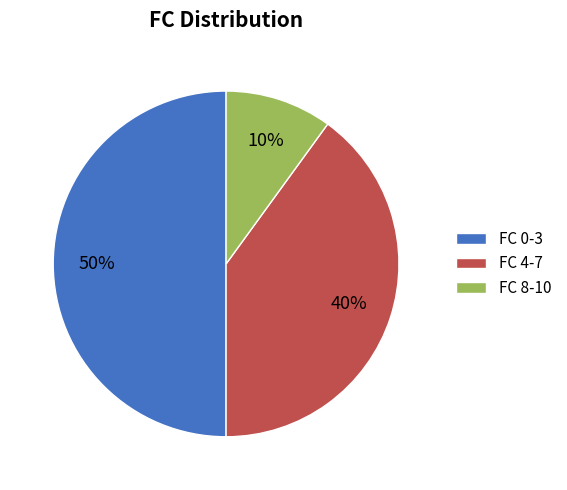

What is the smallest slice in the pie chart?

FC 8-10